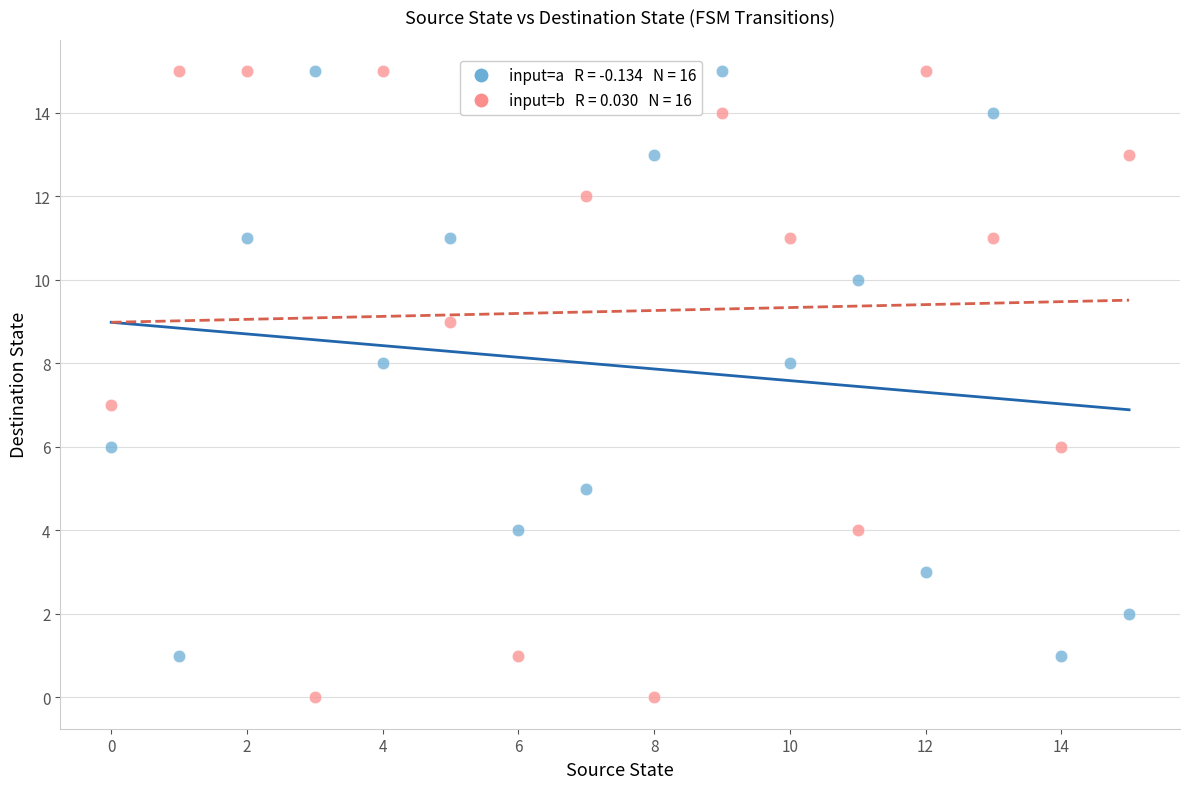

Across all data points, what is the range of Y values (max minus min)?

15